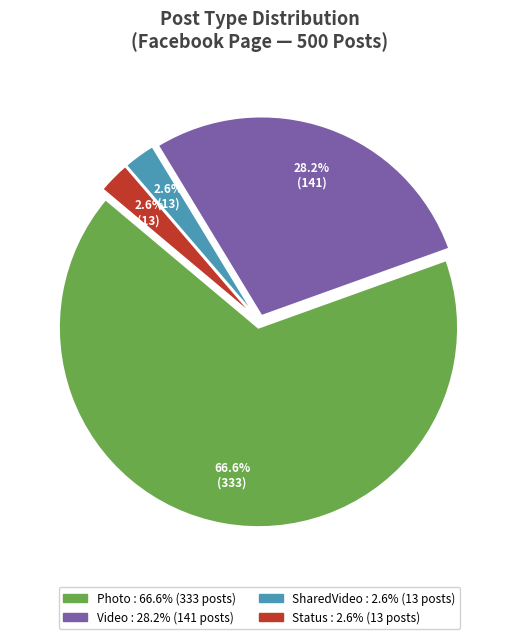

Is there a majority slice in this chart?

Yes